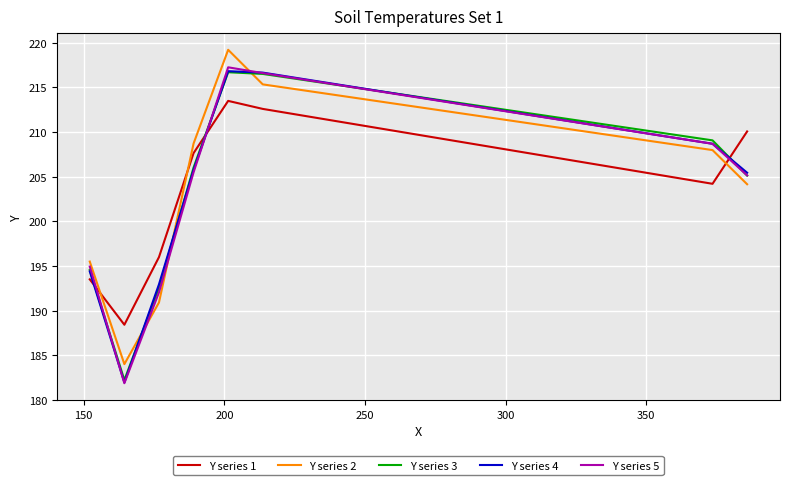

Which series has the largest range (max minus min)?

Y series 5